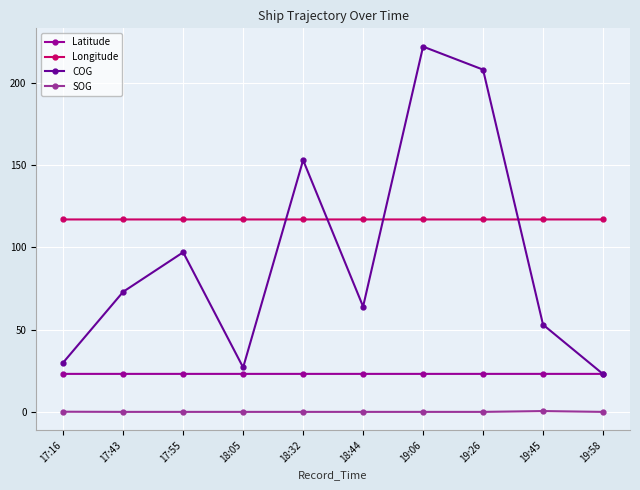

Rank the series at 17:43 from lowest to highest value.

SOG, Latitude, COG, Longitude